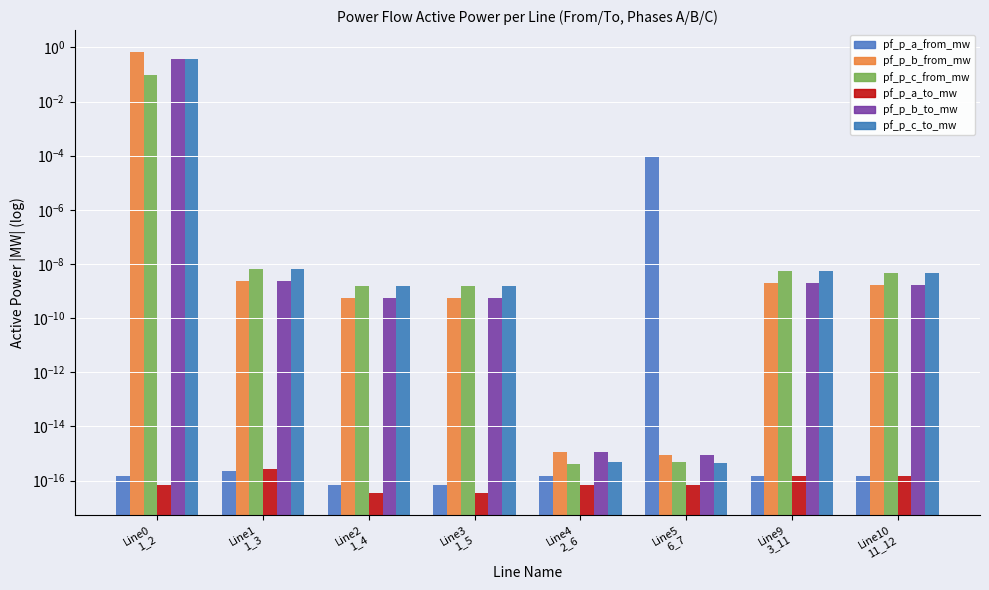

Reading right to left, what are all the values shown in this chart?

pf_p_a_from_mw: Line10
11_12=0.0	Line9
3_11=0.0	Line5
6_7=0.0	Line4
2_6=0.0	Line3
1_5=0.0	Line2
1_4=0.0	Line1
1_3=0.0	Line0
1_2=0.0
pf_p_b_from_mw: Line10
11_12=0.0	Line9
3_11=0.0	Line5
6_7=0.0	Line4
2_6=0.0	Line3
1_5=0.0	Line2
1_4=0.0	Line1
1_3=0.0	Line0
1_2=0.7
pf_p_c_from_mw: Line10
11_12=0.0	Line9
3_11=0.0	Line5
6_7=0.0	Line4
2_6=0.0	Line3
1_5=0.0	Line2
1_4=0.0	Line1
1_3=0.0	Line0
1_2=0.1
pf_p_a_to_mw: Line10
11_12=0.0	Line9
3_11=0.0	Line5
6_7=0.0	Line4
2_6=0.0	Line3
1_5=0.0	Line2
1_4=0.0	Line1
1_3=0.0	Line0
1_2=0.0
pf_p_b_to_mw: Line10
11_12=0.0	Line9
3_11=0.0	Line5
6_7=0.0	Line4
2_6=0.0	Line3
1_5=0.0	Line2
1_4=0.0	Line1
1_3=0.0	Line0
1_2=0.4
pf_p_c_to_mw: Line10
11_12=0.0	Line9
3_11=0.0	Line5
6_7=0.0	Line4
2_6=0.0	Line3
1_5=0.0	Line2
1_4=0.0	Line1
1_3=0.0	Line0
1_2=0.4